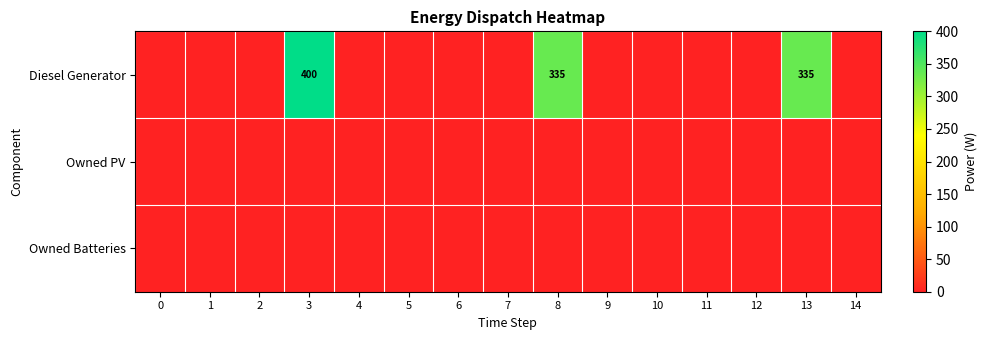

At how many categories does at least one series exceed 243?

3